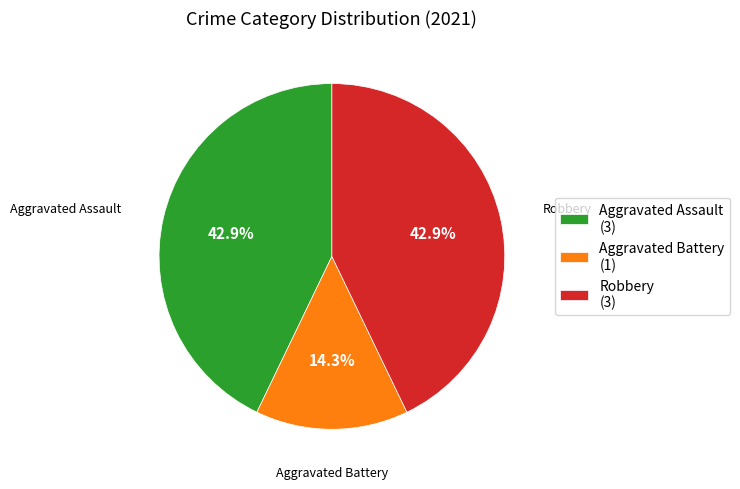

Is Robbery (3) the majority of the pie?

No